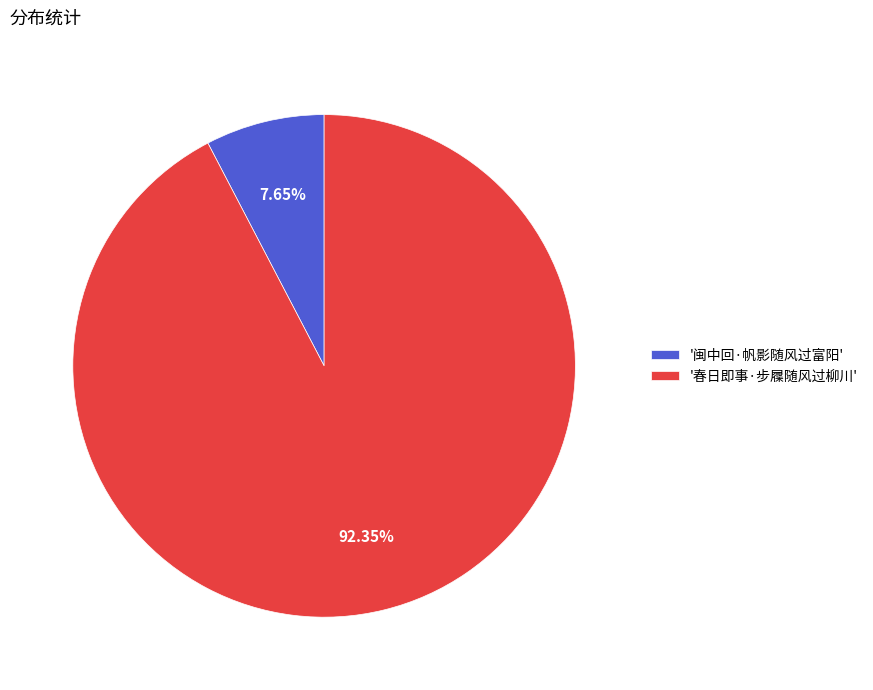

Is the sum of '闽中回·帆影随风过富阳' and '春日即事·步屧随风过柳川' greater than half?

Yes